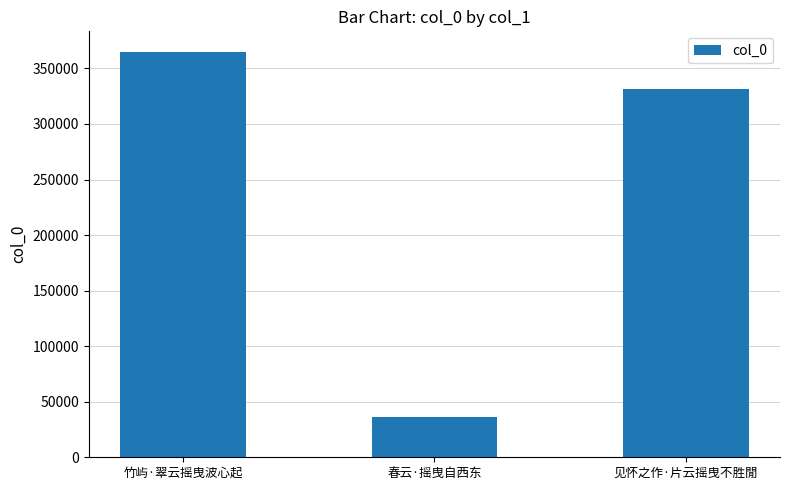

At which category does the chart reach its peak across all series?

竹屿·翠云摇曳波心起